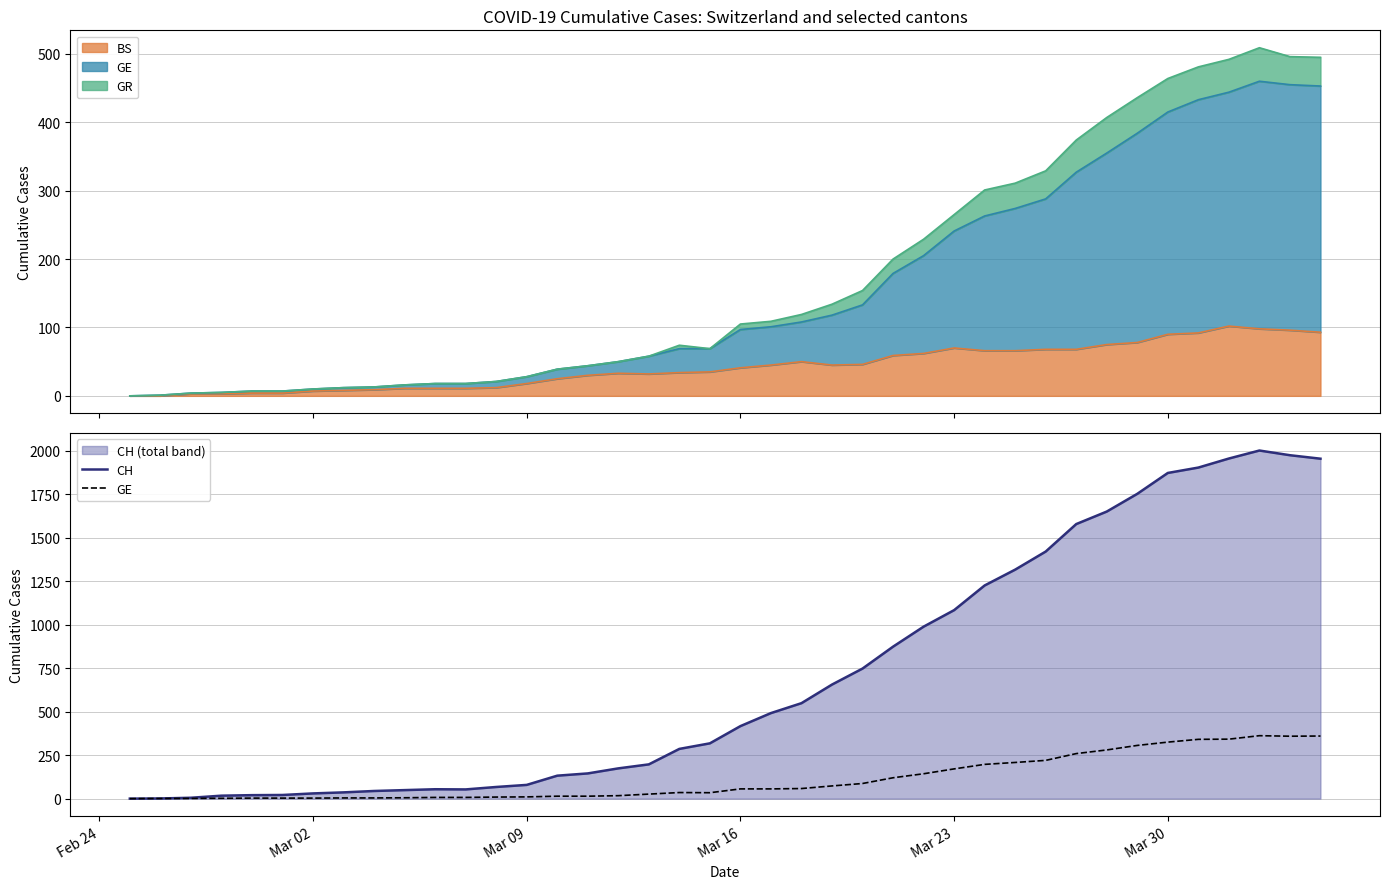

What is the difference between the maximum and minimum values in the GE series?

362